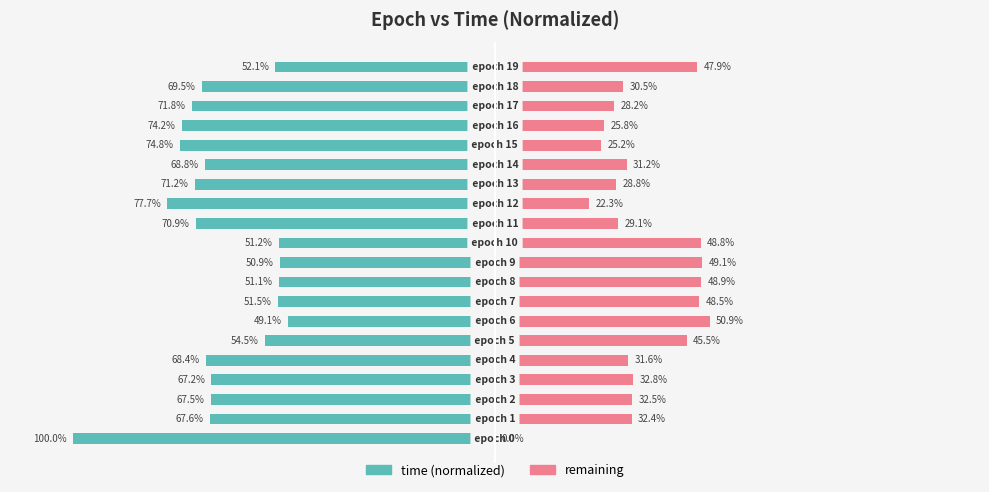

What is the sum of all remaining values?

690.0